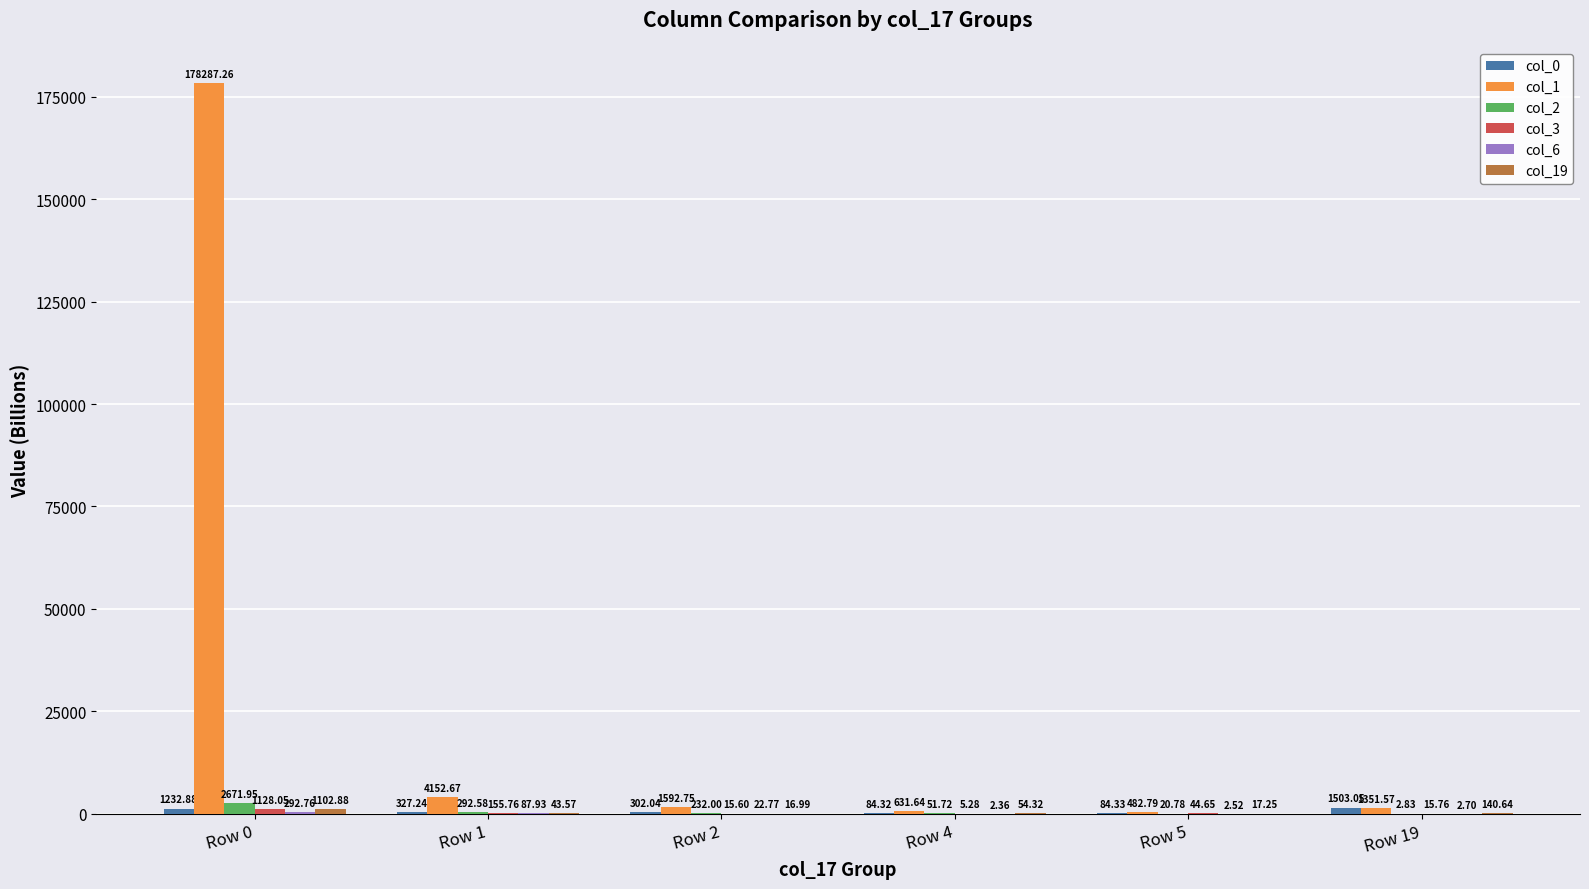

What is the total value across all series at Row 1?

5059.7